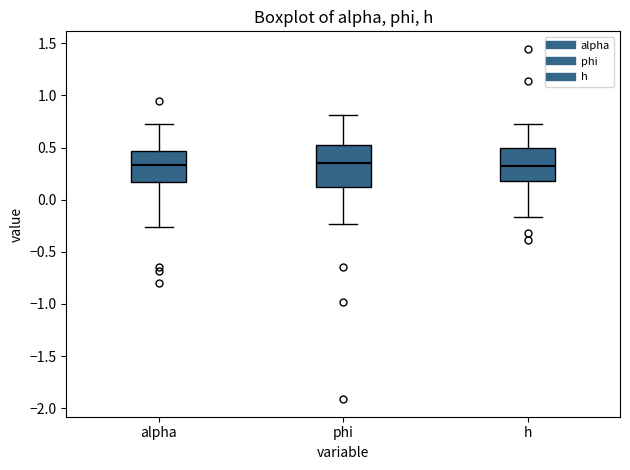

Where does the lower whisker of the box for h end on the y-axis? The values are not printed on the chart, so give them approximately, as read against the axis.

-0.15